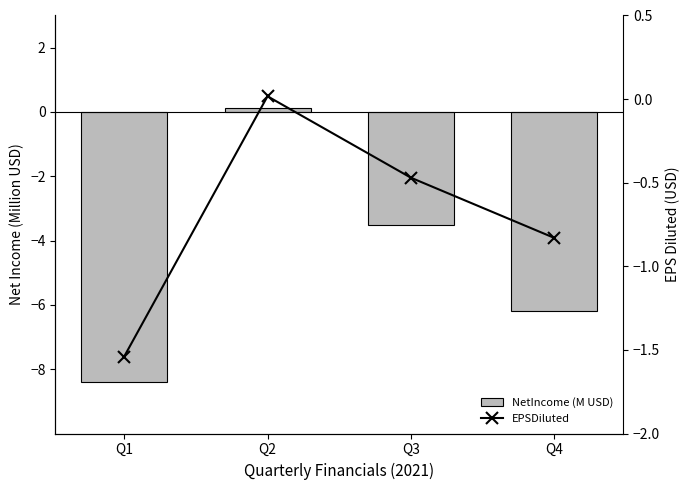

What is the maximum value shown in the chart?

0.1